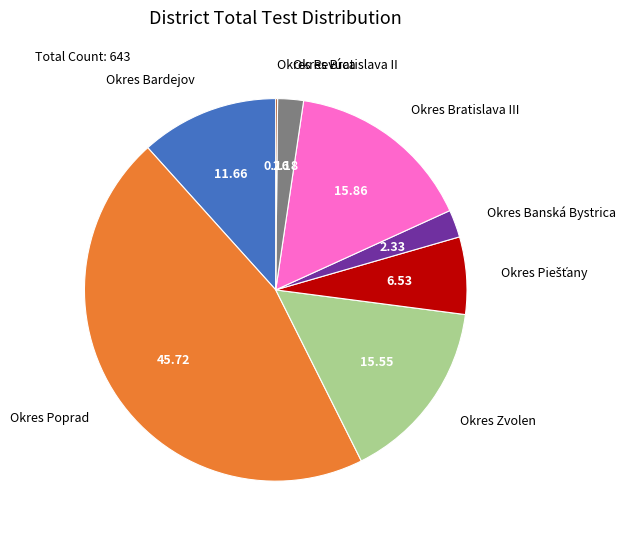

True or false: Okres Bratislava III accounts for 16% of the total.

True